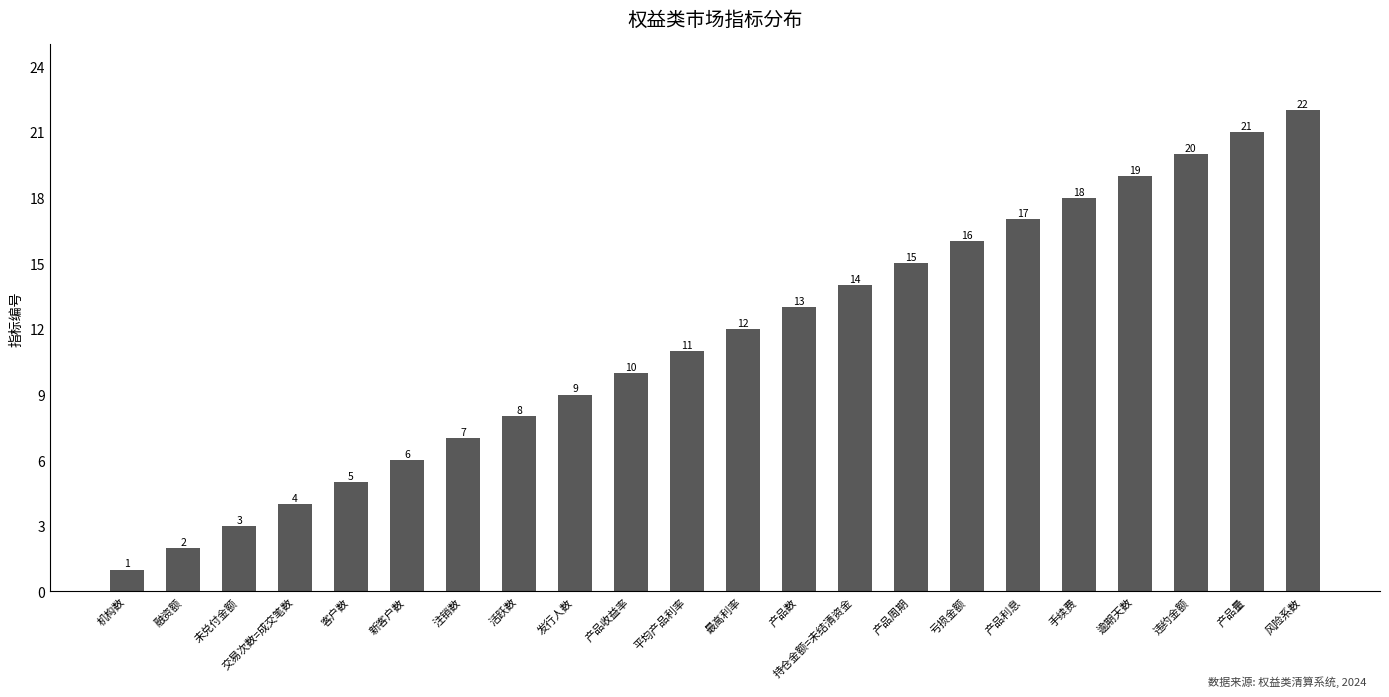

What is the smallest value displayed?

1